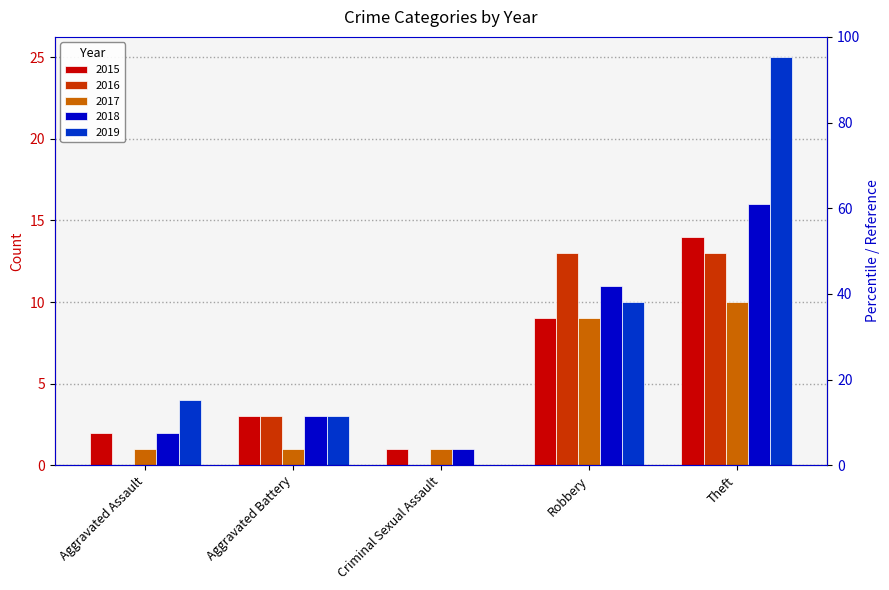

What is the label of the 2nd bar from the right?

Robbery